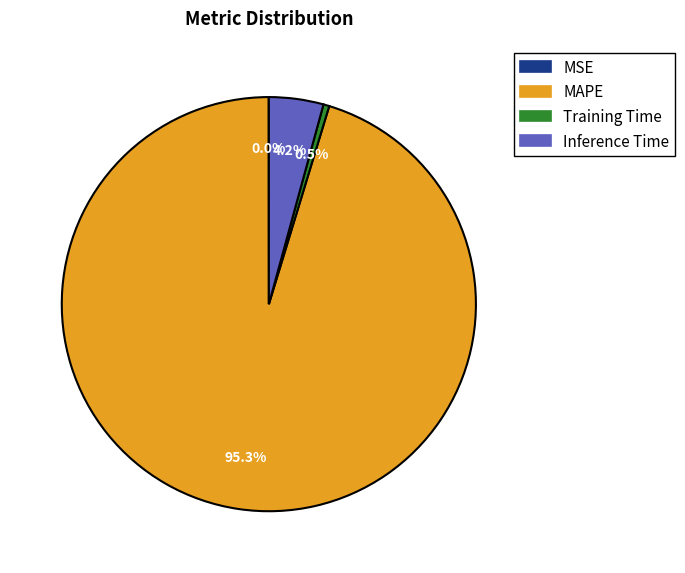

Is there a majority slice in this chart?

Yes